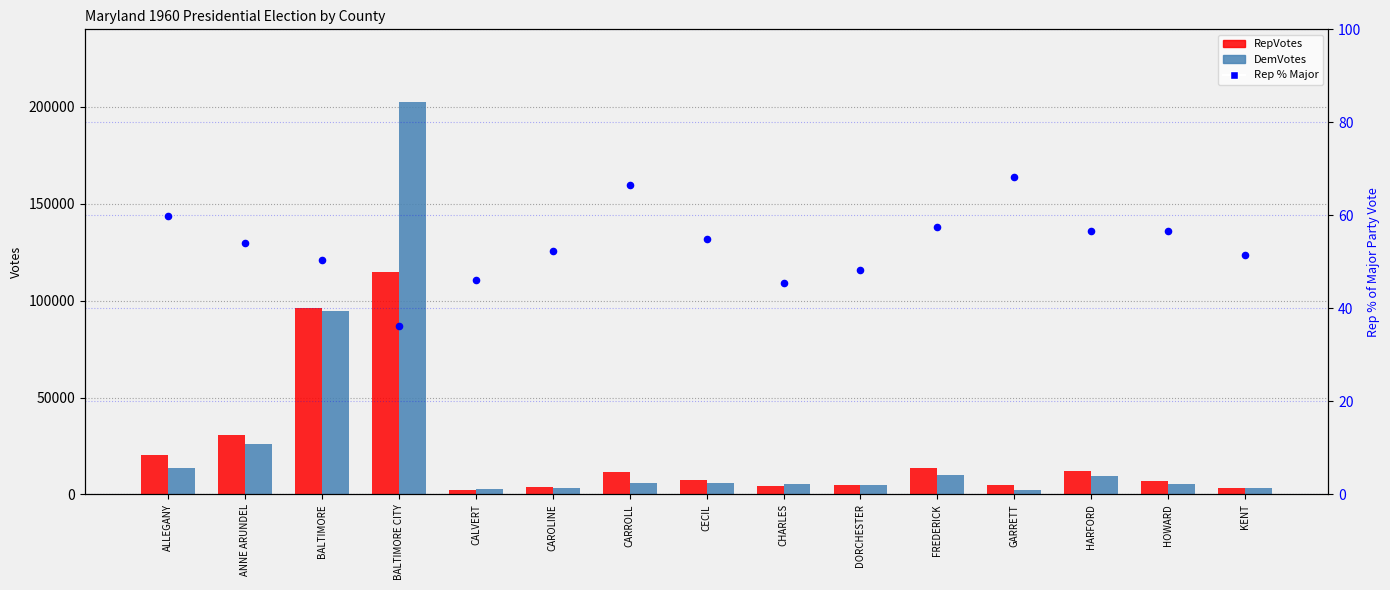

Is the value of Rep % Major at DORCHESTER greater than the value of RepVotes at HOWARD?

No